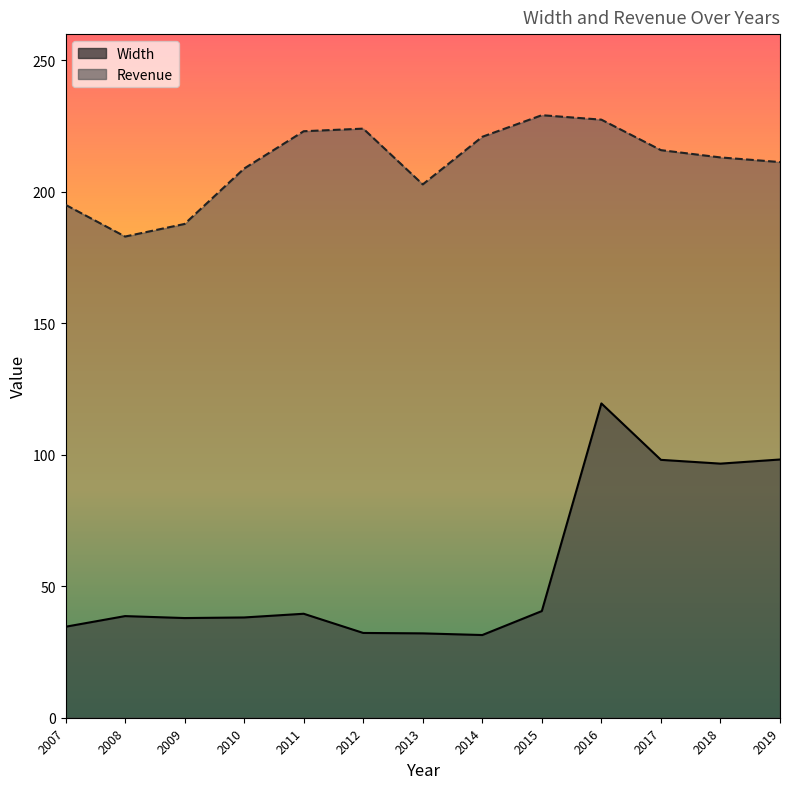

The Width series shows 172.2 at 2018. True or false?

False